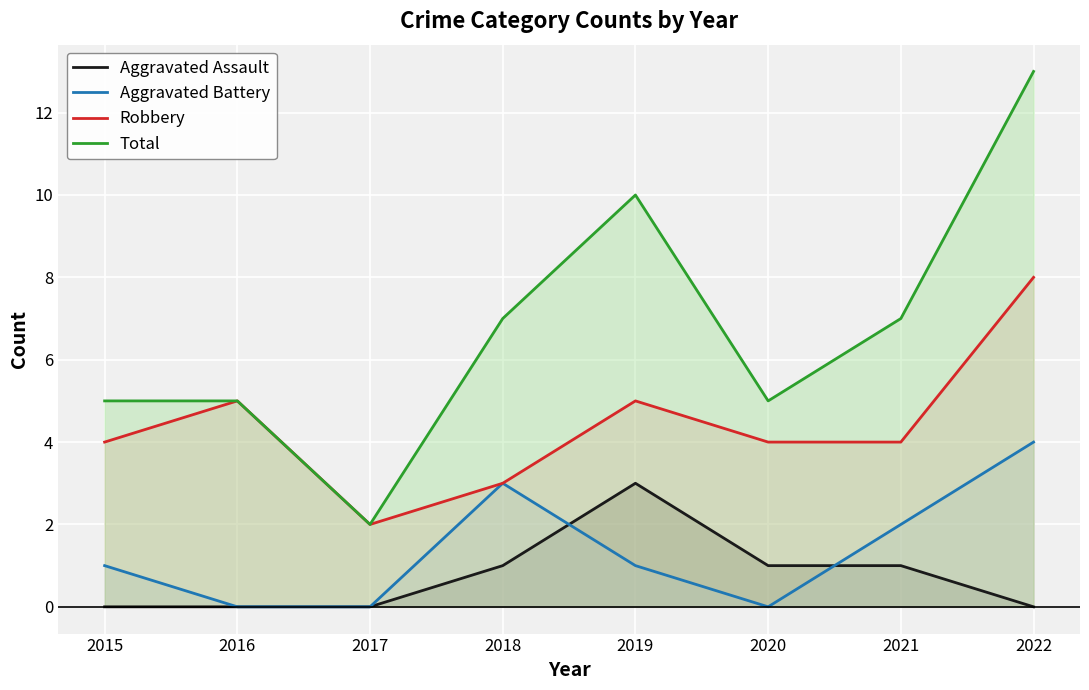

Which category has the highest value across all series?

2022